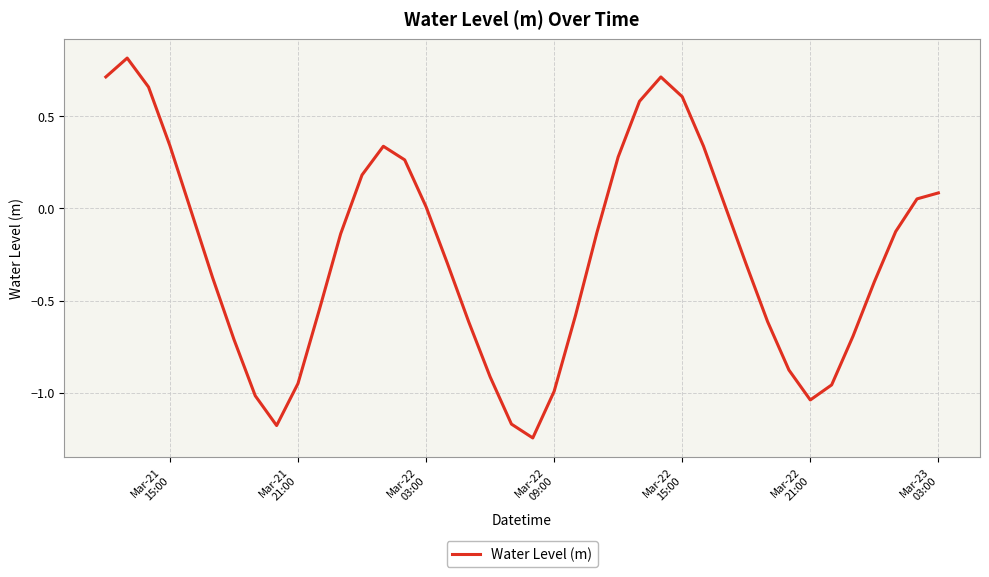

What is the maximum value shown in the chart?

0.8